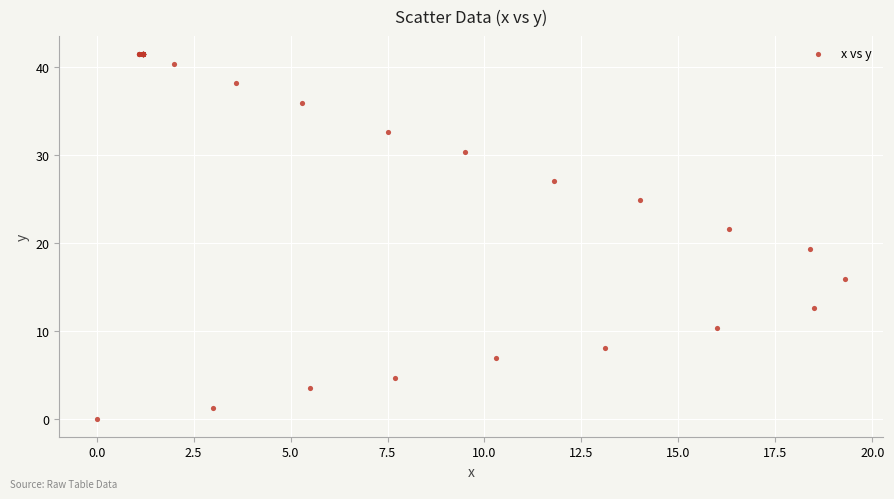

What Y value in the scatter plot is closest to 20?

19.3